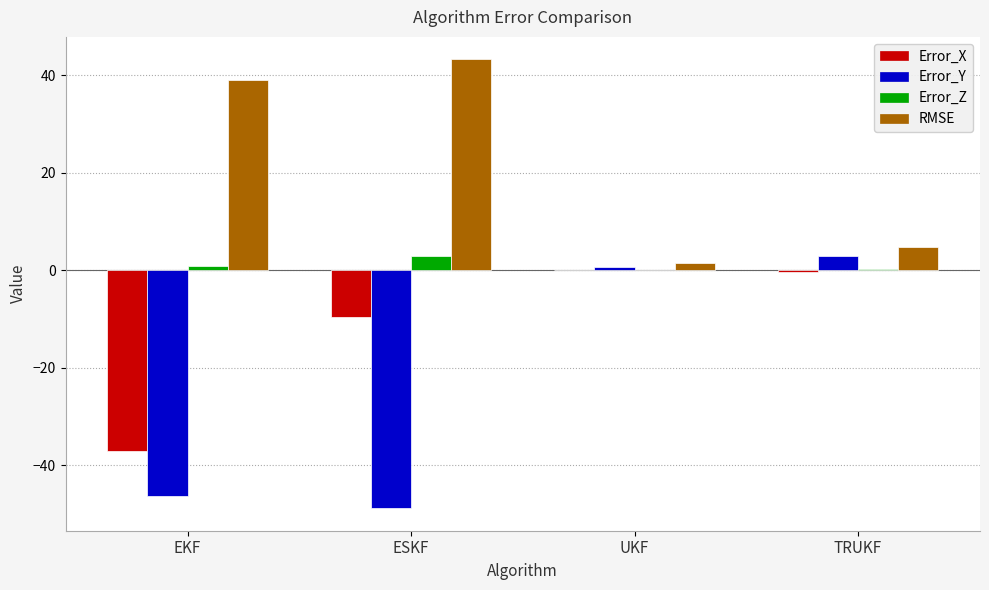

Count the number of data series in this chart.

4